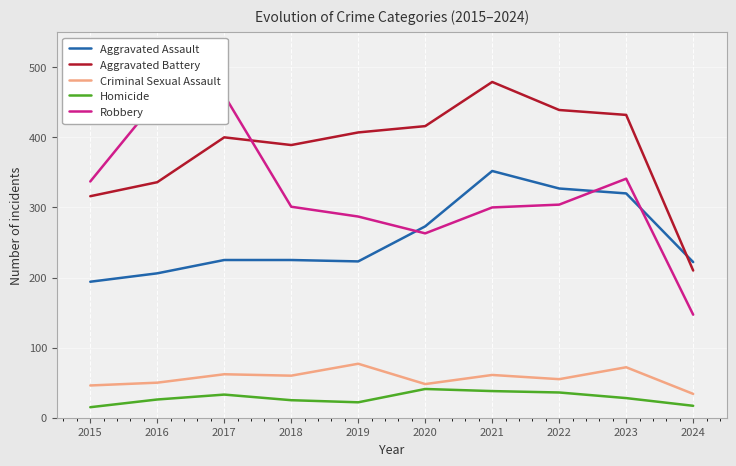

Where is Aggravated Battery nearest to the value 344?

2016